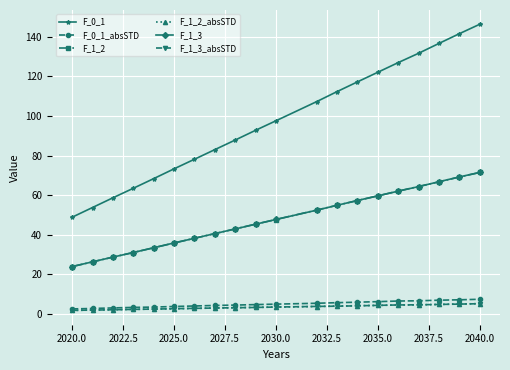

True or false: F_1_3_absSTD and F_0_1 intersect in this chart.

False